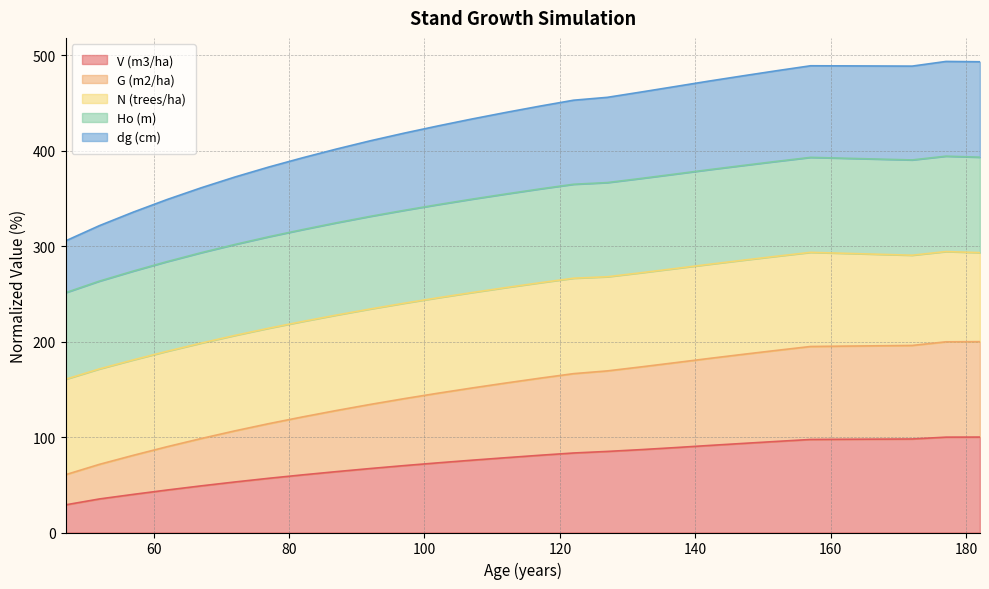

List the labels in order of V (m3/ha) value, largest first.

182, 177, 172, 167, 162, 157, 152, 147, 142, 137, 132, 127, 122, 117, 112, 107, 102, 97, 92, 87, 82, 77, 72, 67, 62, 57, 52, 47